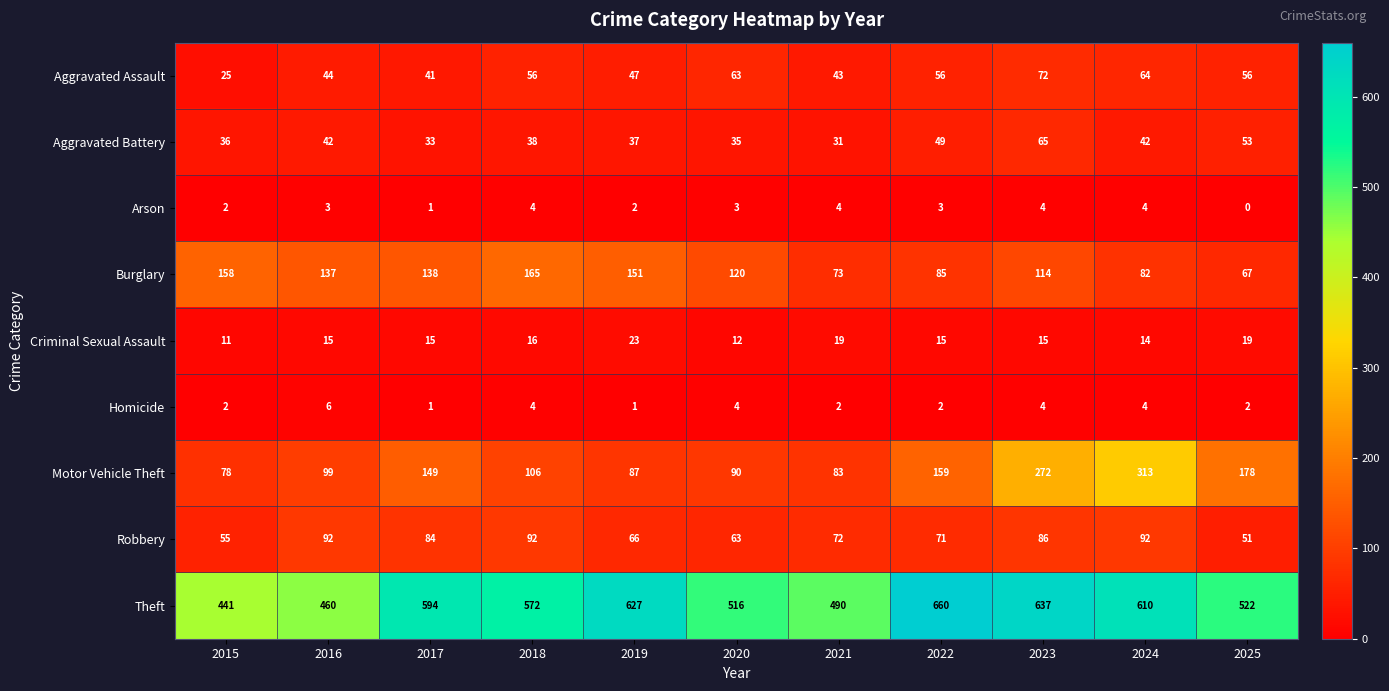

Read the Burglary value at 2022.

85